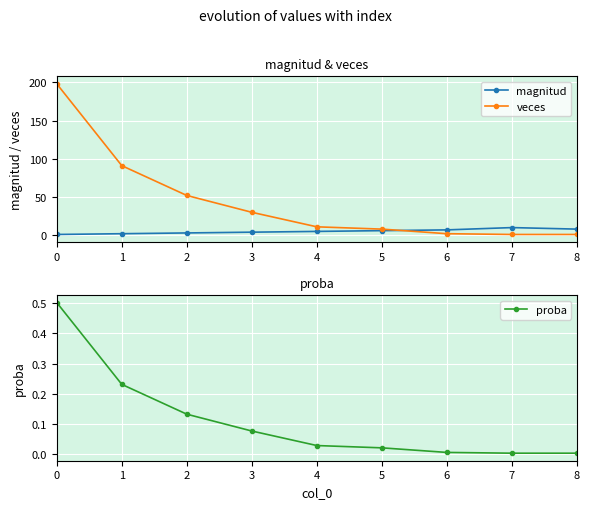

True or false: veces and proba intersect in this chart.

False